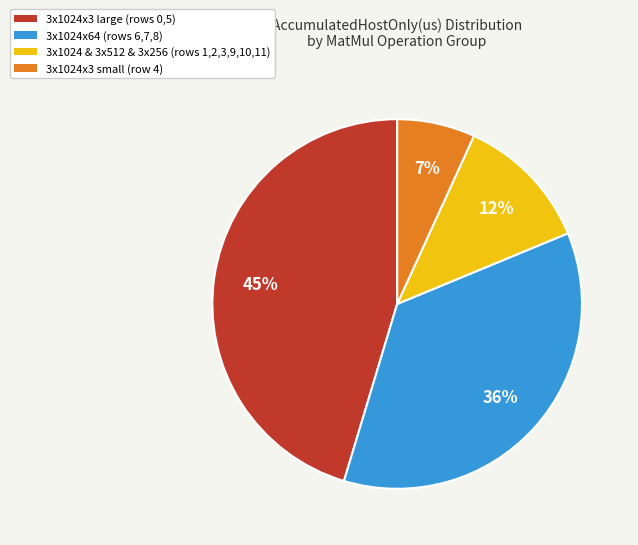

Is it true that 3x1024x64 (rows 6,7,8) is 43% of the pie?

False